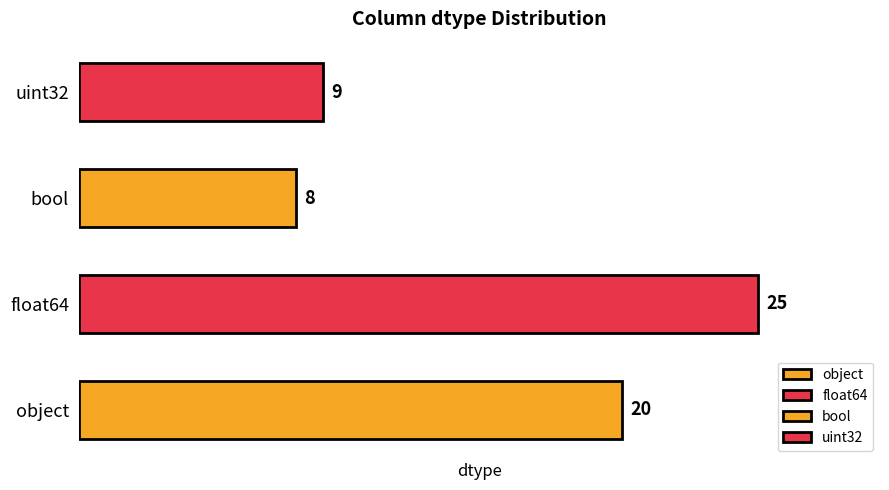

The chart shows a value of 8 at bool. True or false?

True